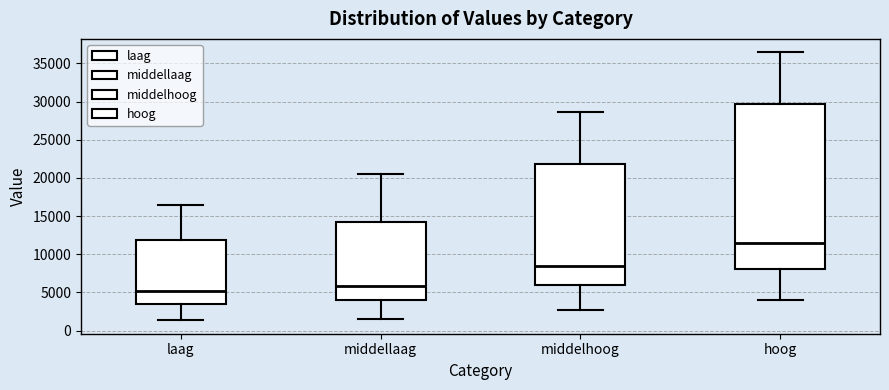

Where is the lower edge of the box for hoog on the y-axis? The values are not printed on the chart, so give them approximately, as read against the axis.

8000